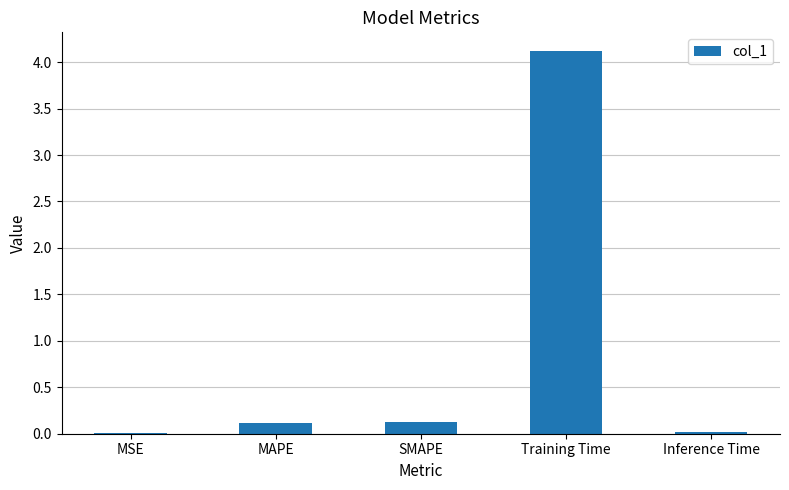

Between SMAPE and Inference Time, which is larger?

SMAPE